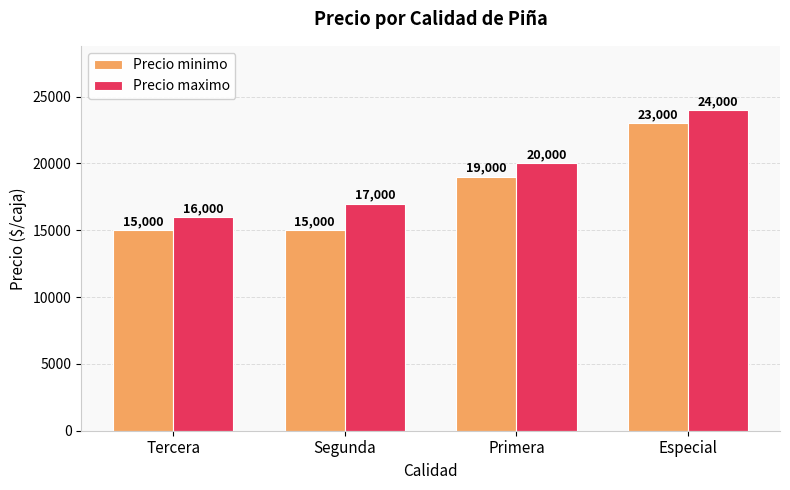

Are the bars horizontal?

No